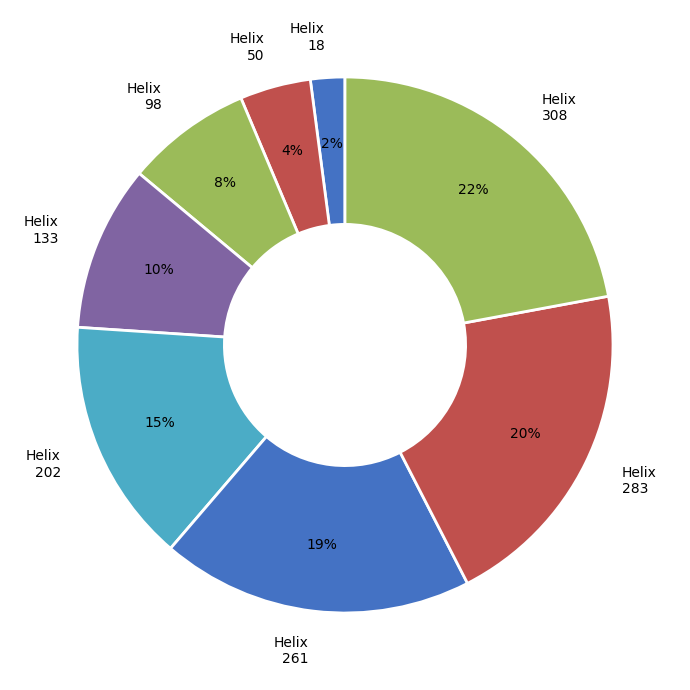

Rank the categories by value from highest to lowest.

Helix 308, Helix 283, Helix 261, Helix 202, Helix 133, Helix 98, Helix 50, Helix 18